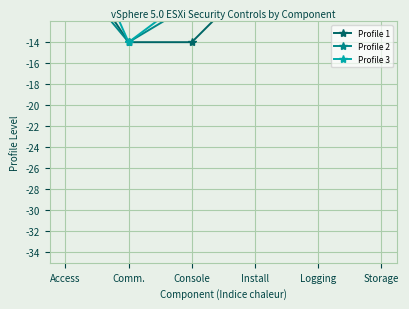

At which label does Profile 2 reach its minimum?

Comm.